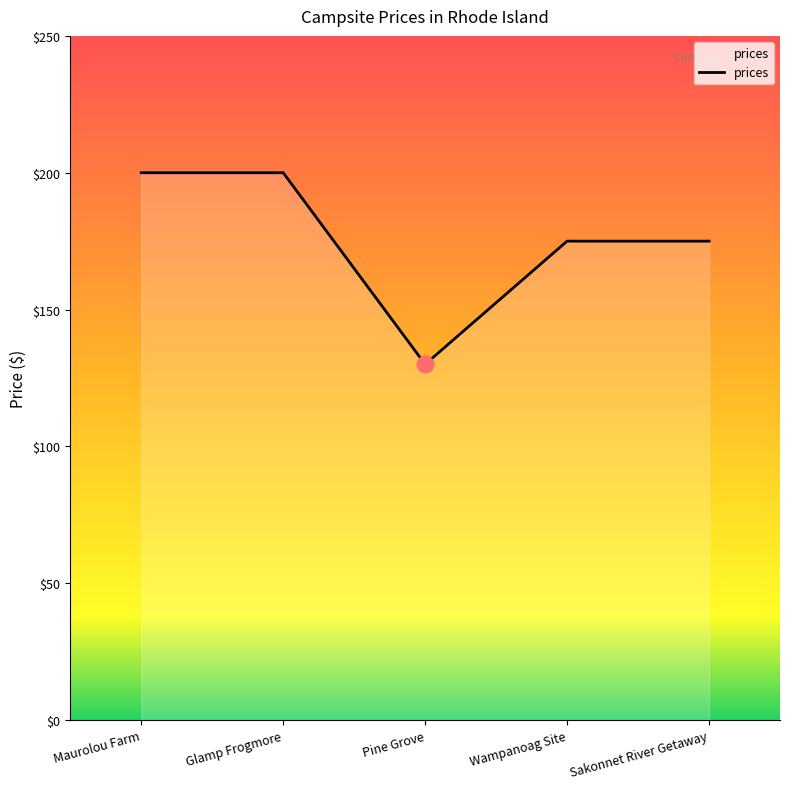

What is the change in value from Glamp Frogmore to Pine Grove?

-70